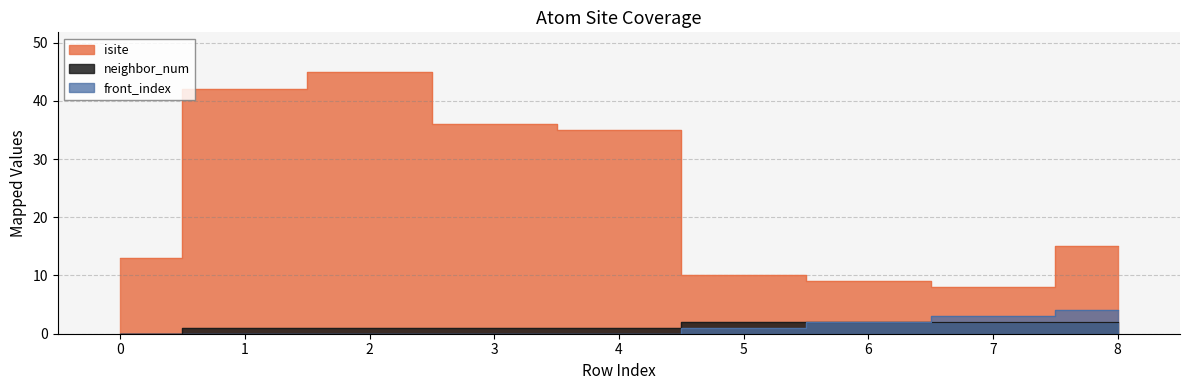

Is it true that isite equals 9 at 6?

True